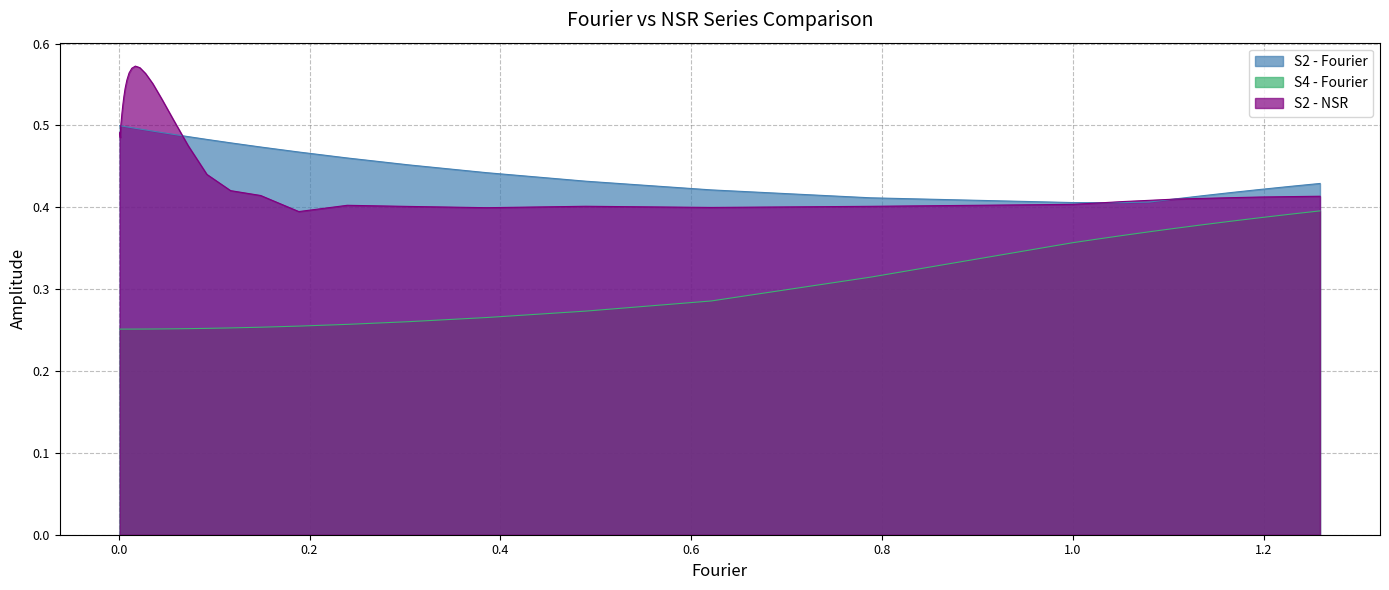

True or false: S4 - Fourier and S2 - NSR cross at least once.

False